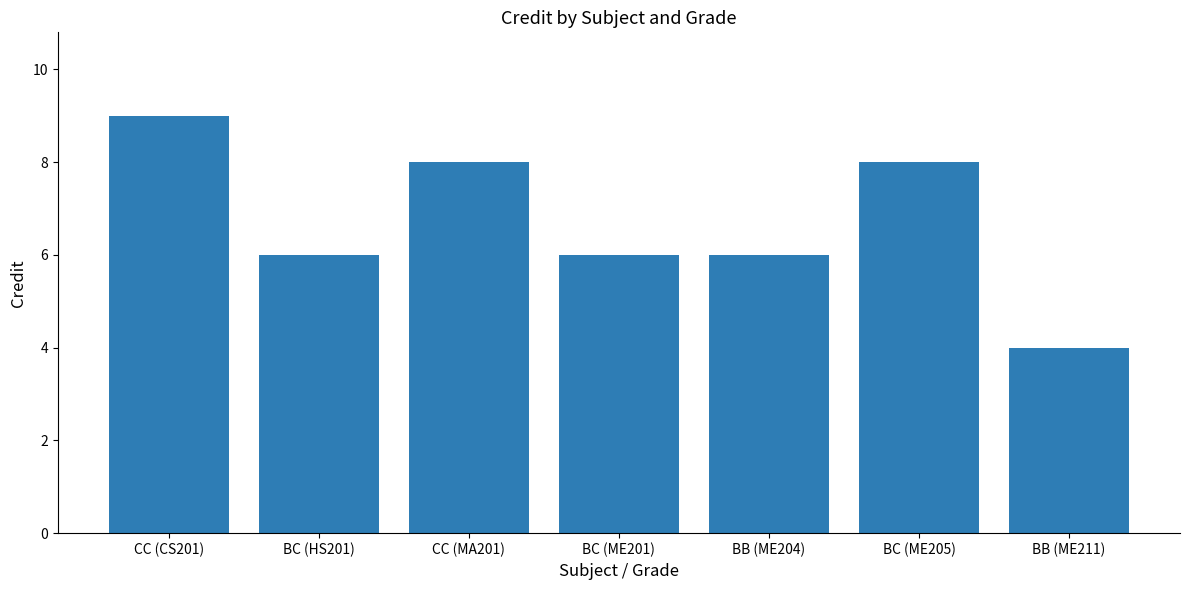

At which label does the data first exceed 6?

CC (CS201)